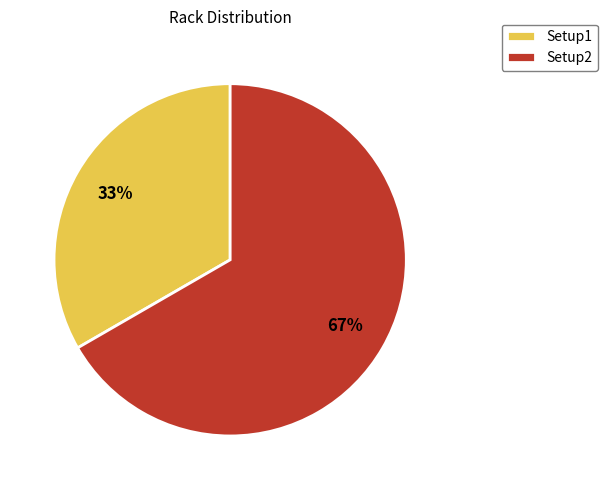

True or false: Setup2 accounts for 80% of the total.

False